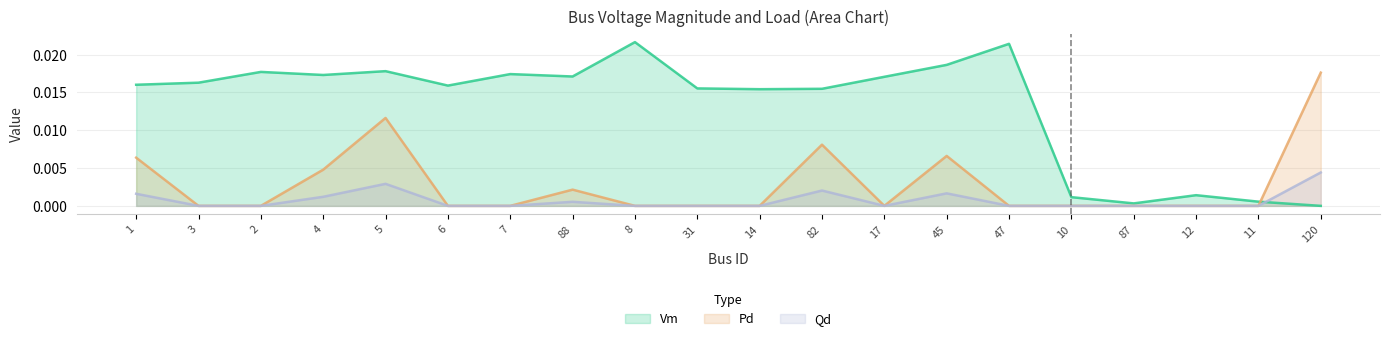

What position from the right is 82?

9